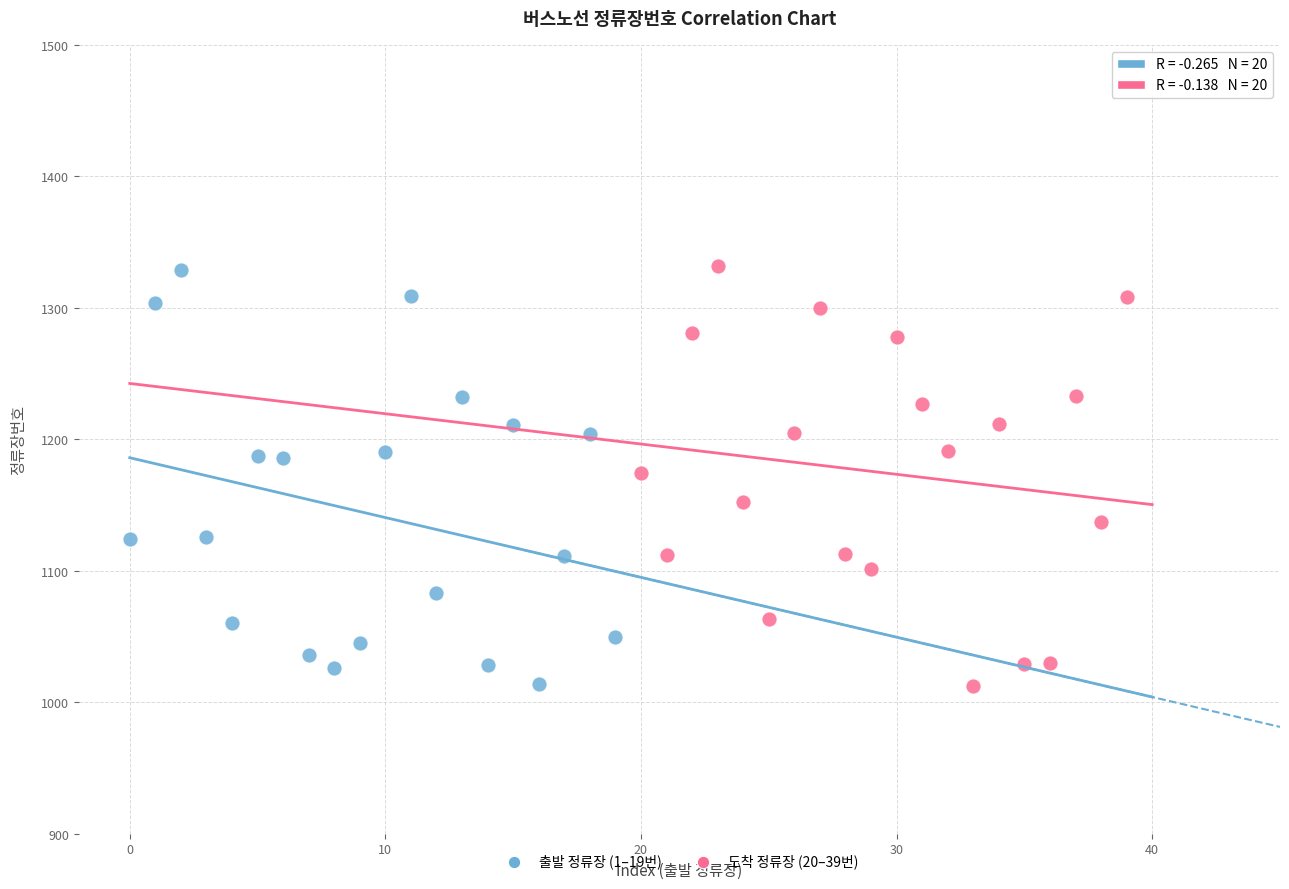

What are all the series names shown in the legend?

출발 정류장 (1–19번), 도착 정류장 (20–39번)